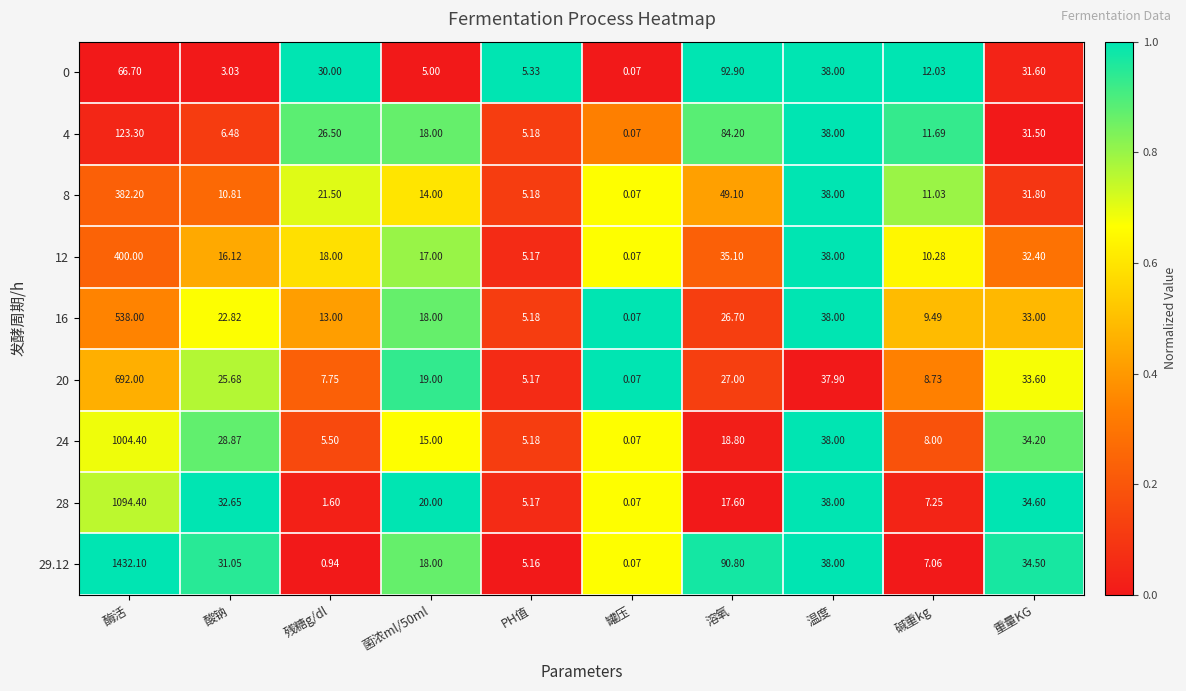

At which label is 0 closest to 46?

温度